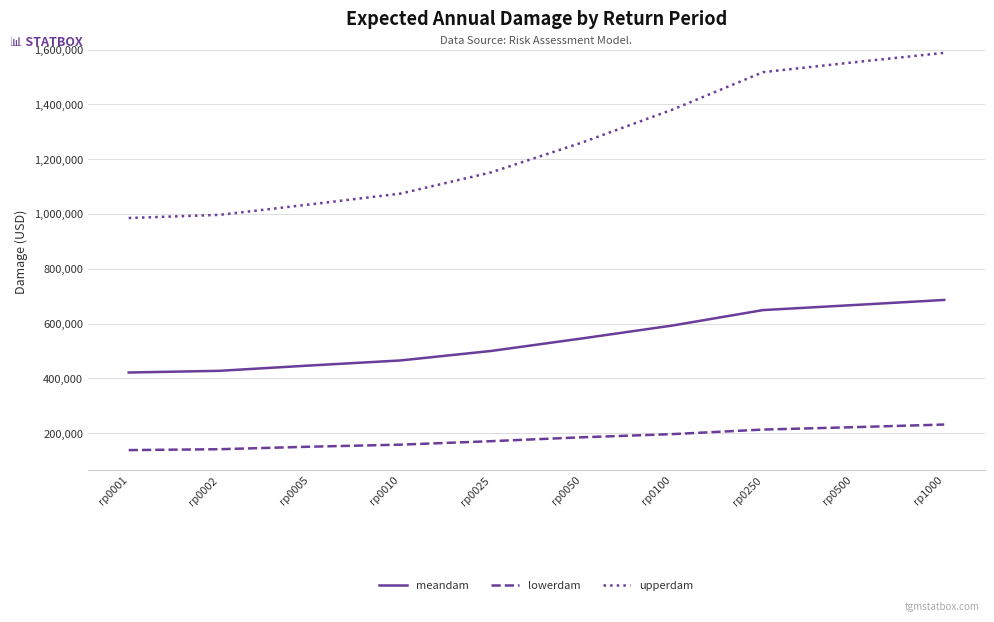

What is the minimum value for upperdam?

985140.6